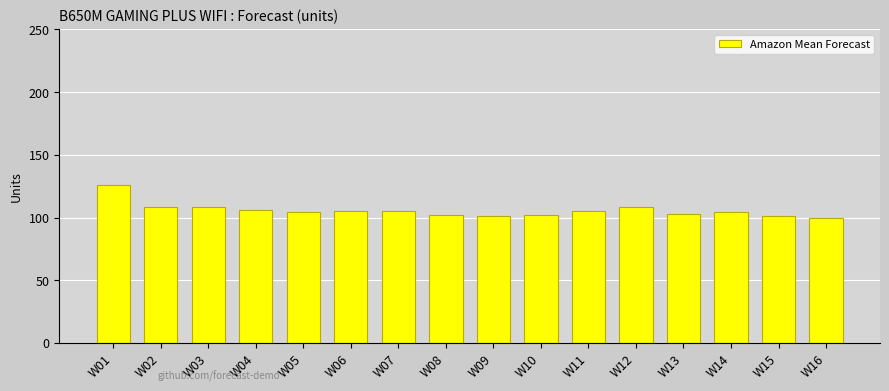

What value does the data have at W02, to the nearest 5?

110